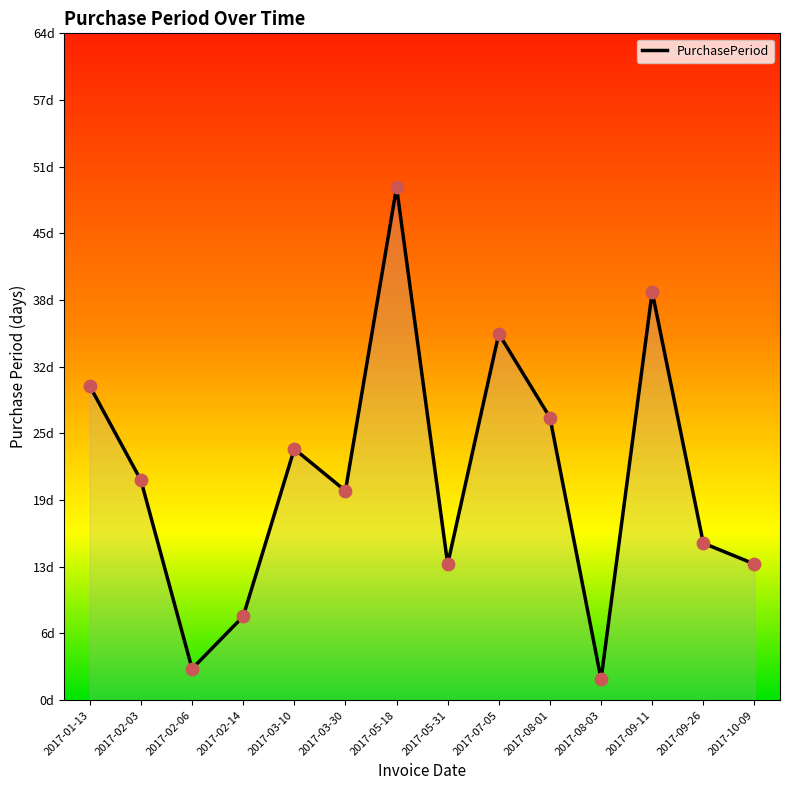

Between 2017-02-03 and 2017-08-01, which is larger?

2017-08-01